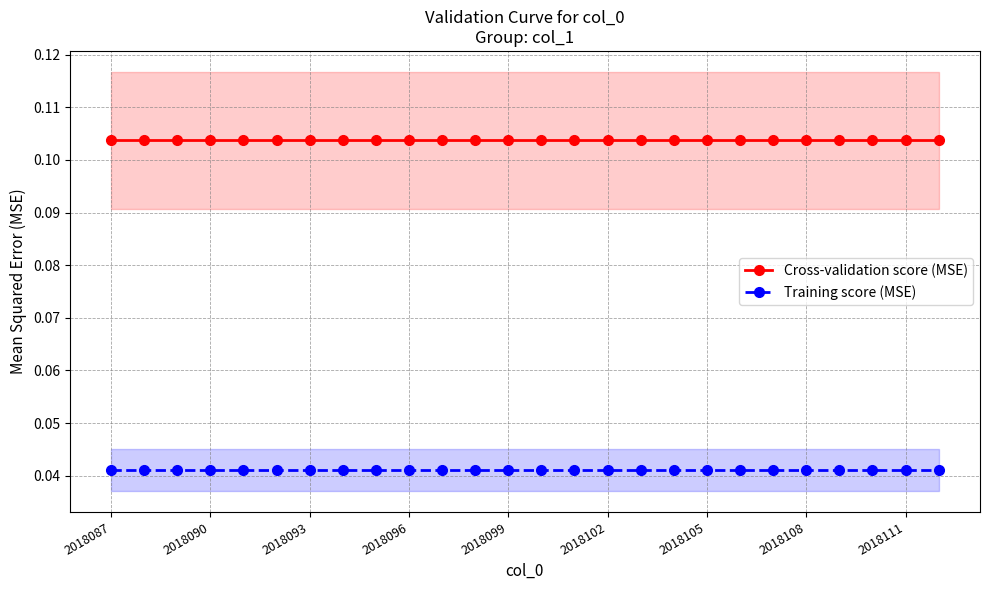

Count the number of data series in this chart.

2